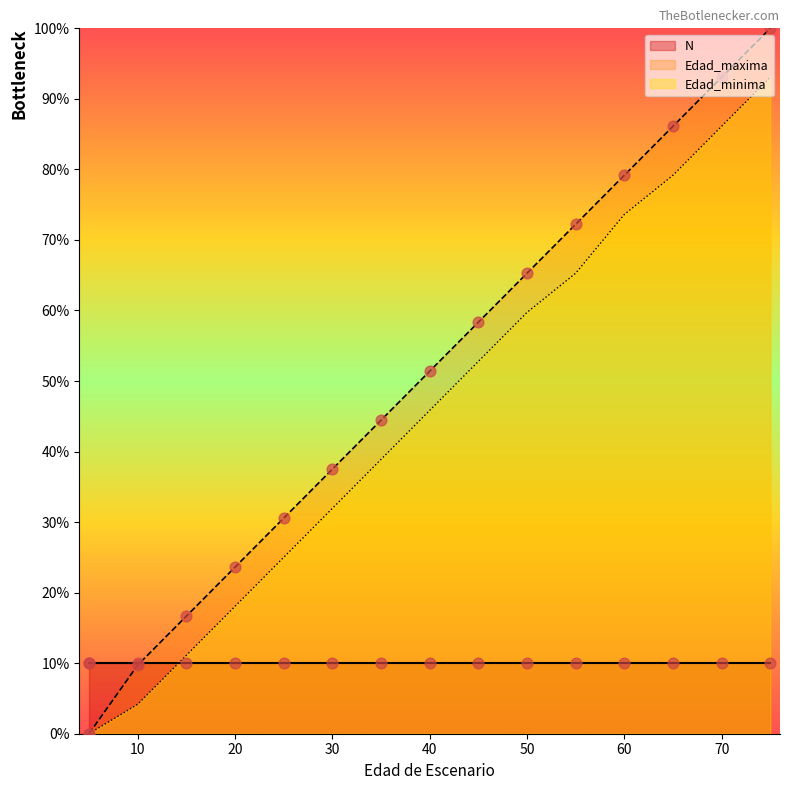

At which category is the sum across all series the highest?

75